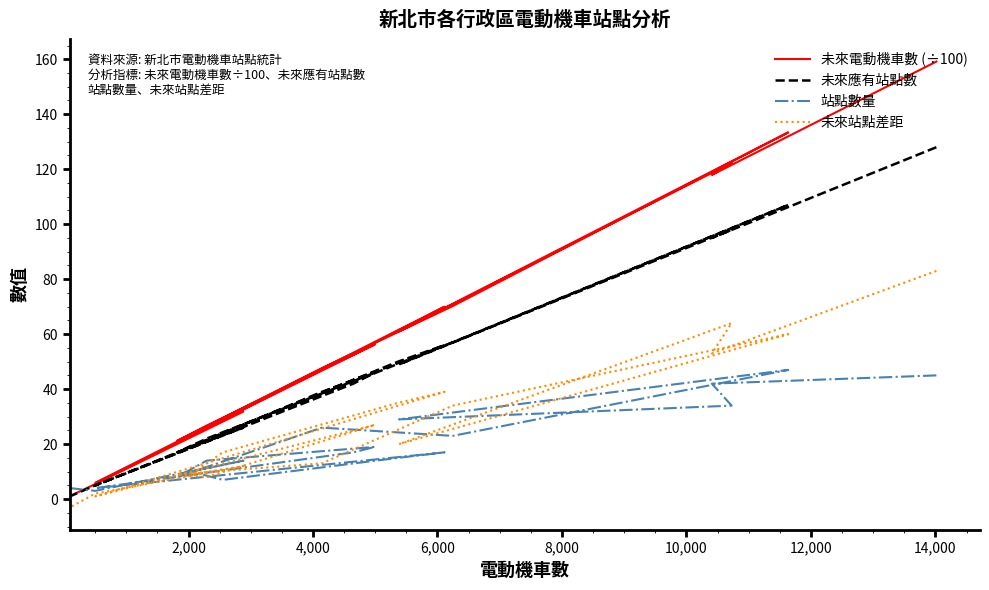

What are all the series names shown in the legend?

未來電動機車數 (÷100), 未來應有站點數, 站點數量, 未來站點差距